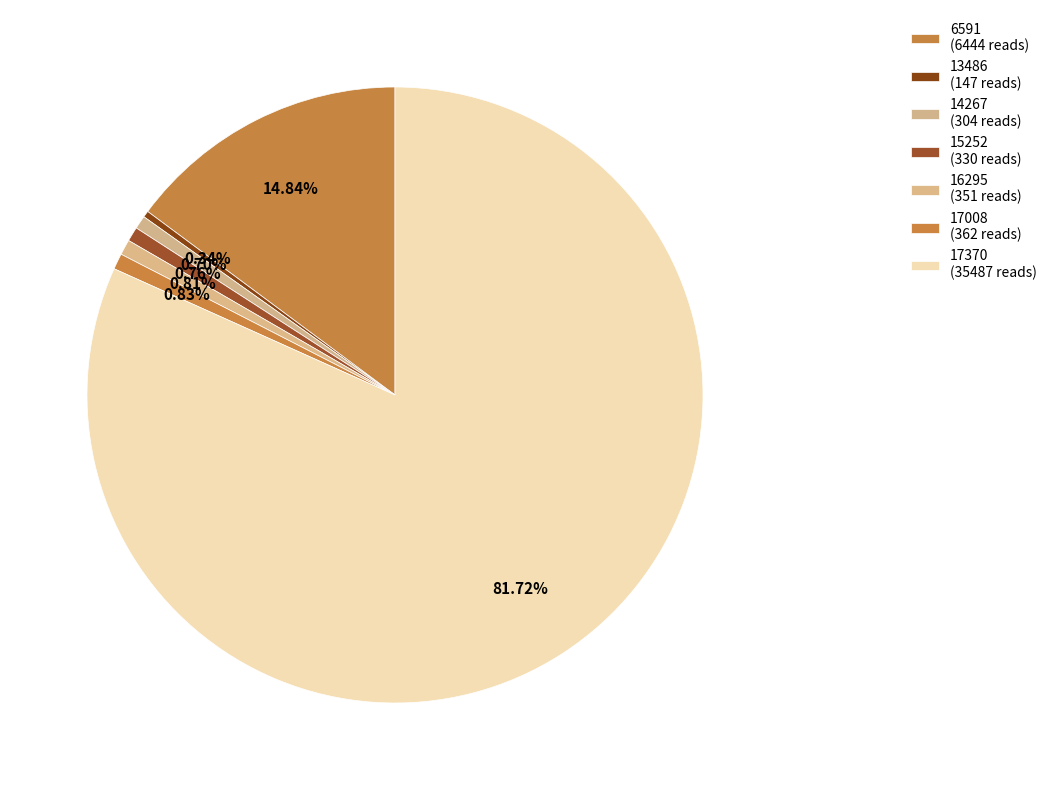

To the nearest percent, what is the average slice percentage?

14%